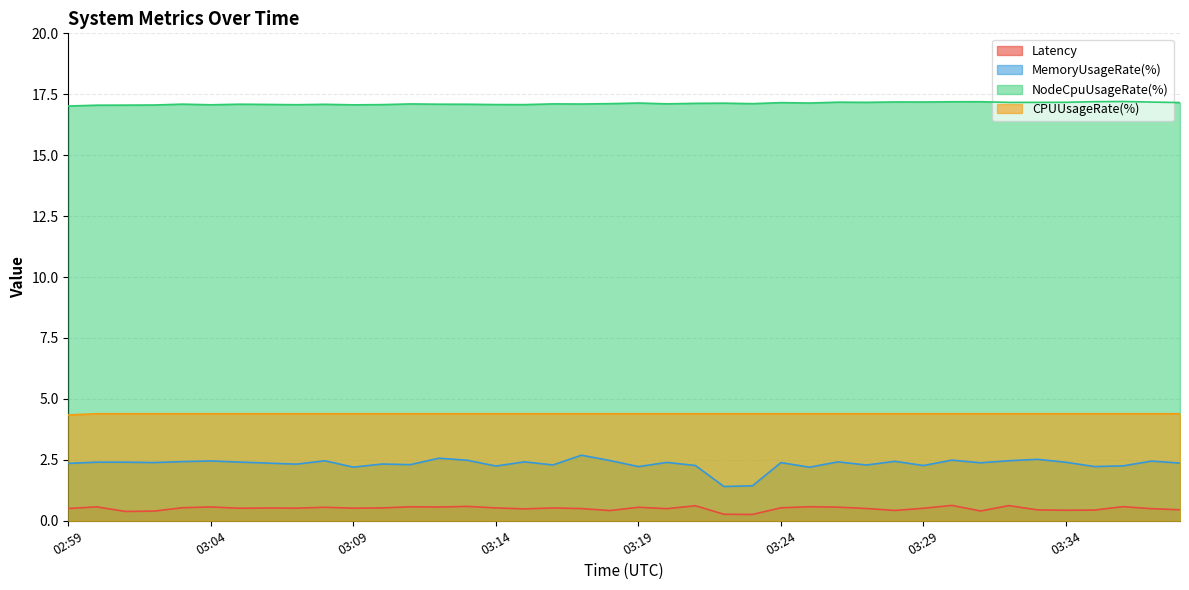

What is the maximum value for NodeCpuUsageRate(%)?

17.2